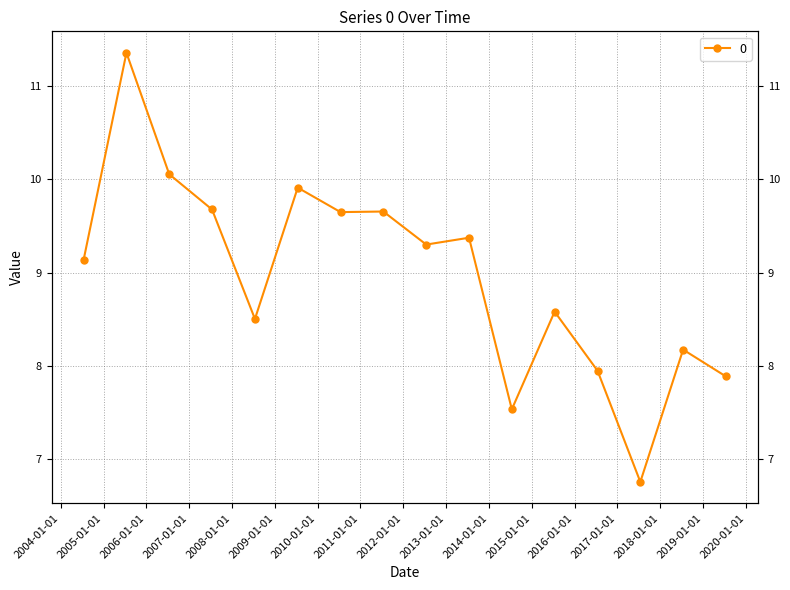

Reading right to left, list all the values displayed in this chart.

2019-07-15=7.9	2018-07-15=8.2	2017-07-15=6.8	2016-07-15=7.9	2015-07-15=8.6	2014-07-15=7.5	2013-07-15=9.4	2012-07-15=9.3	2011-07-15=9.7	2010-07-15=9.6	2009-07-15=9.9	2008-07-15=8.5	2007-07-15=9.7	2006-07-15=10.1	2005-07-15=11.4	2004-07-15=9.1